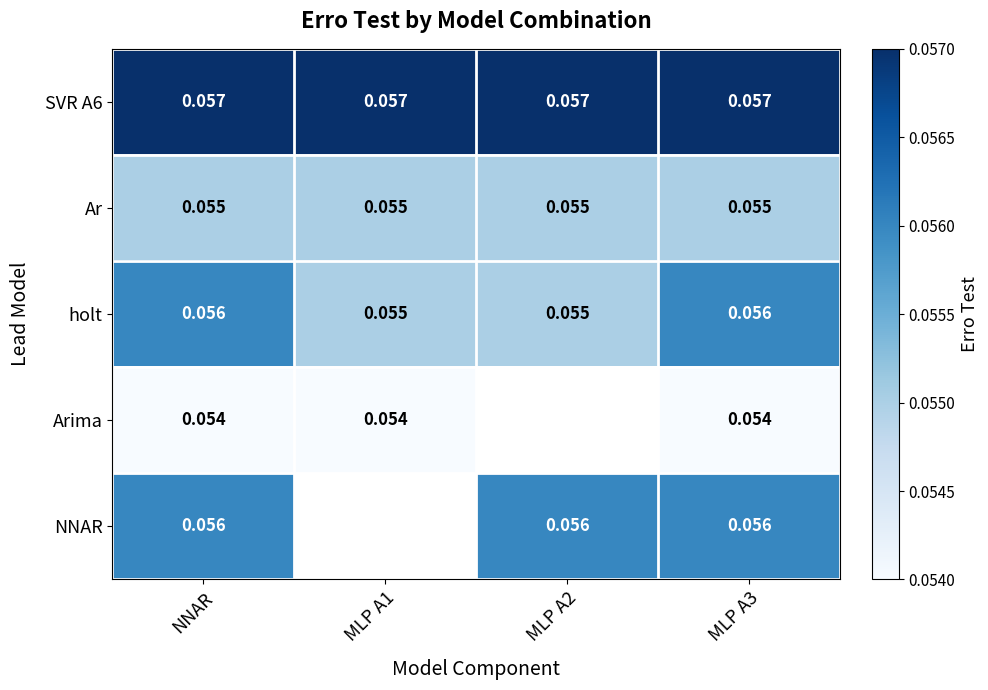

Where is holt nearest to the value 0?

MLP A1